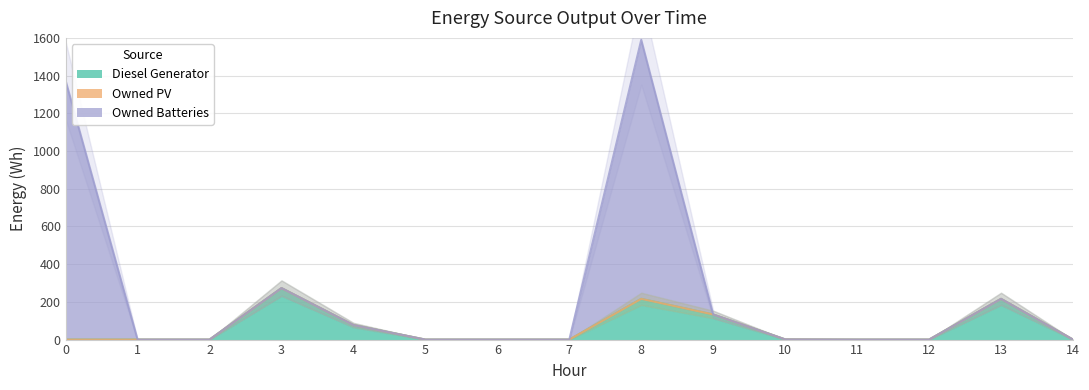

True or false: Owned Batteries has a value of 216 at 13.

True